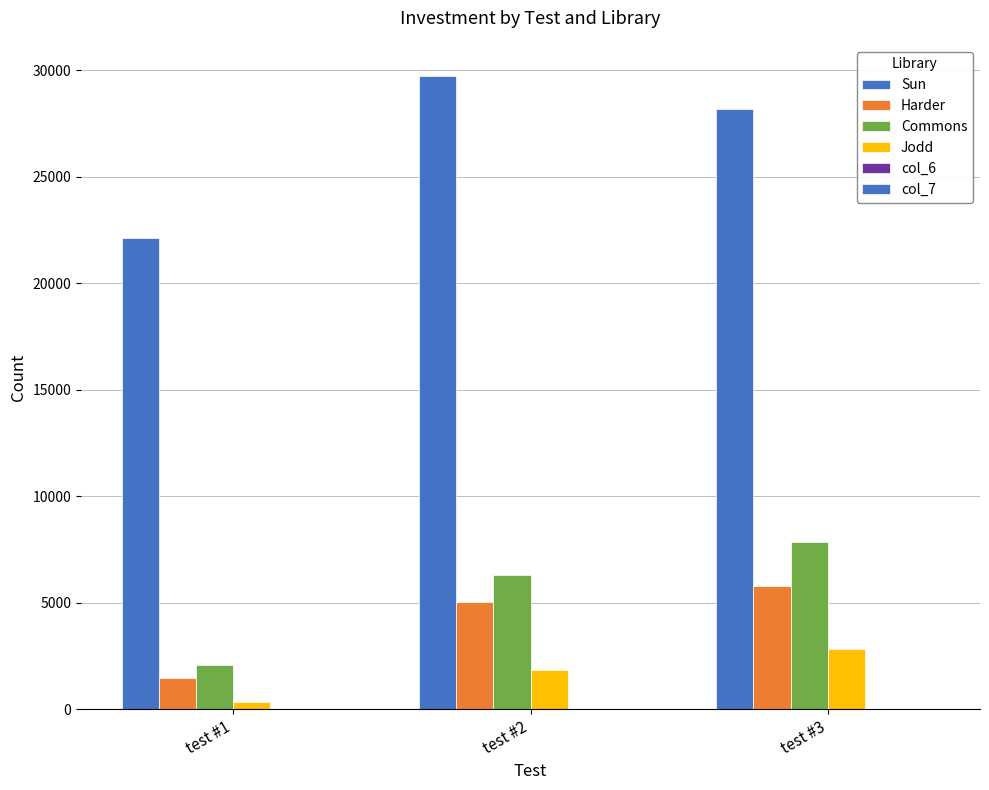

What is the greatest value displayed?

29715.0